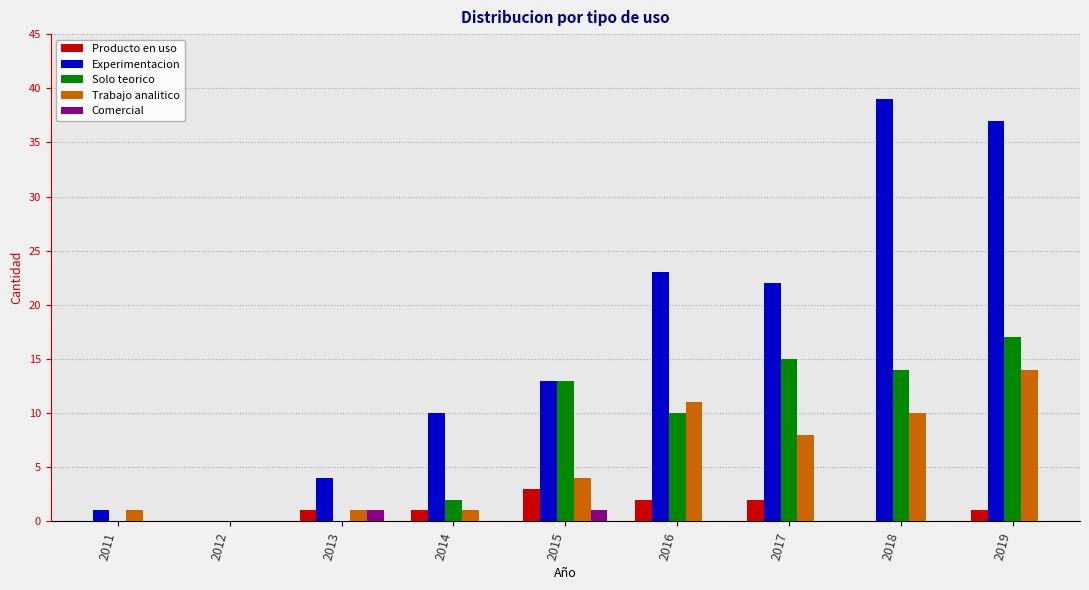

What value does the Solo teorico series have at 2018?

14